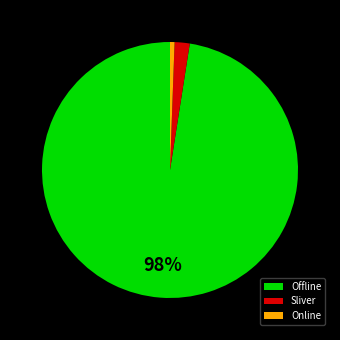

The Offline slice represents 98% of the pie. True or false?

True